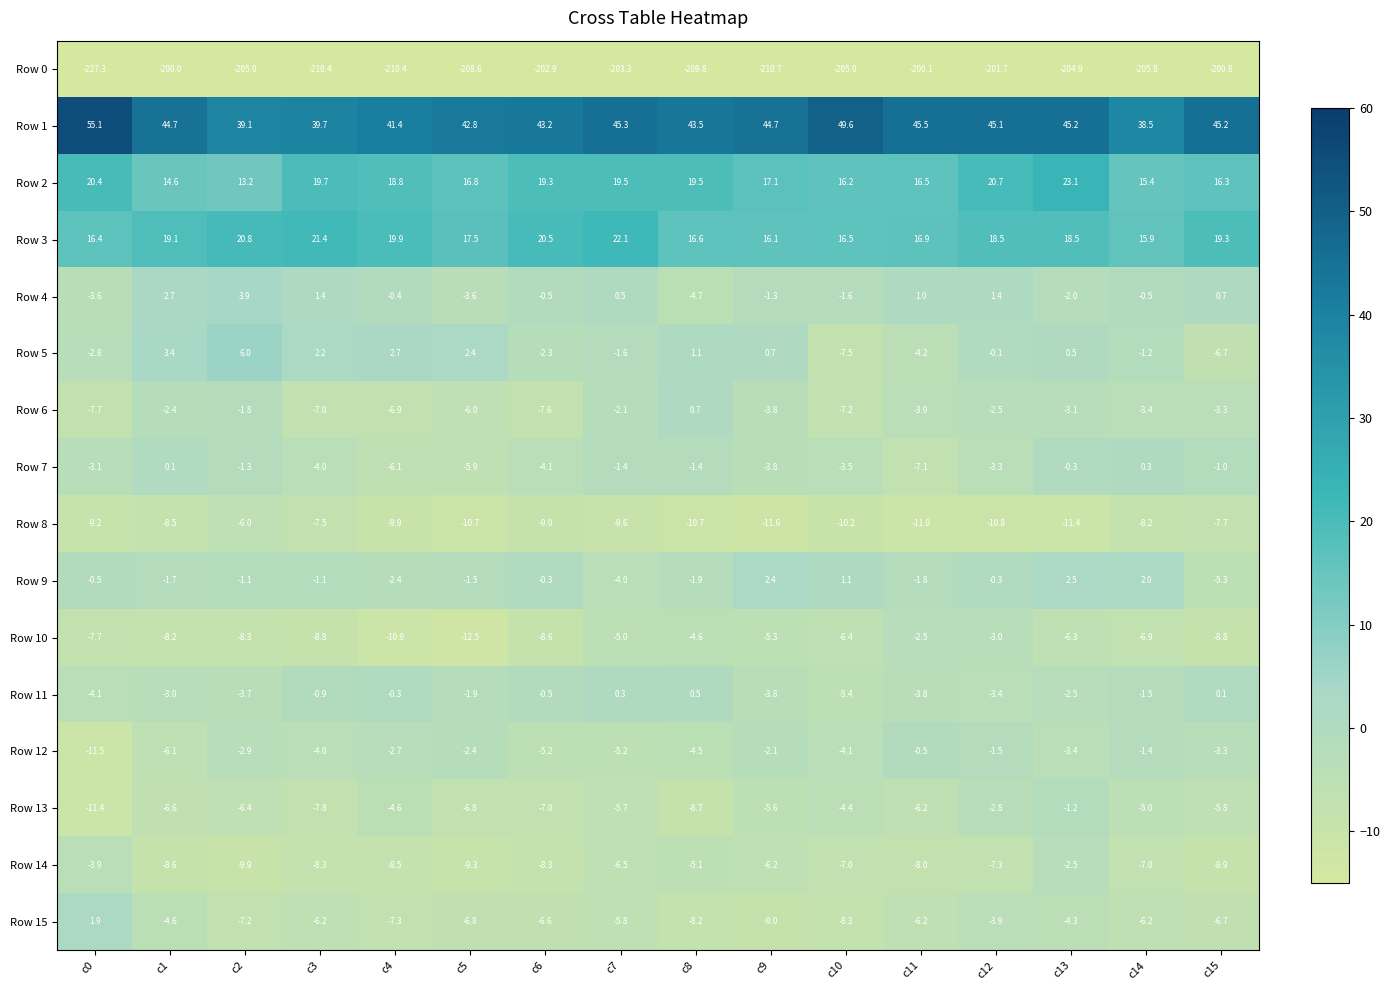

How many data points in Row 7 are less than -3?

9